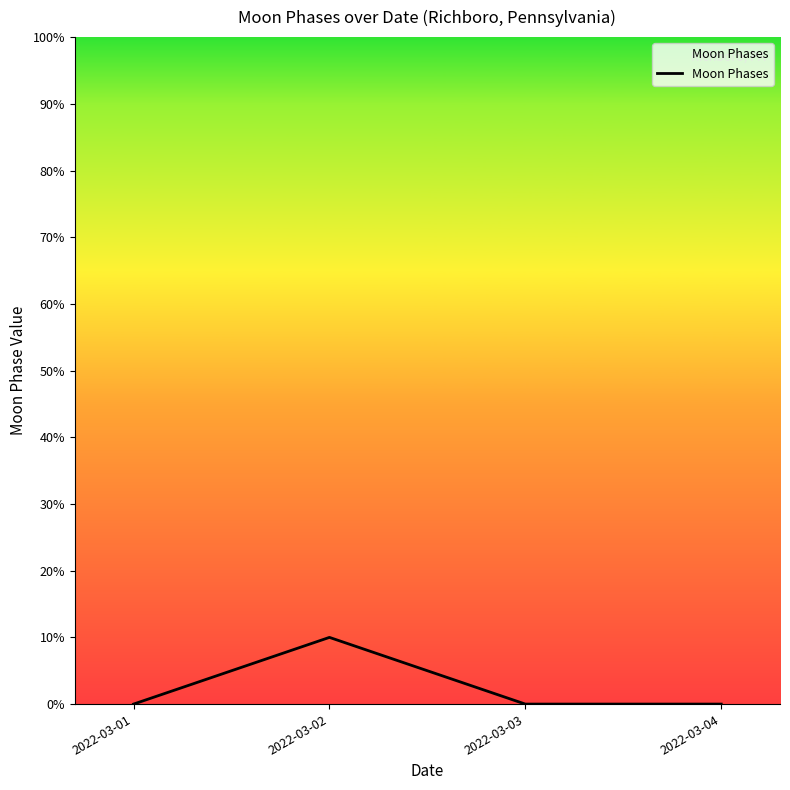

Is this an area chart (filled region under the line)?

Yes